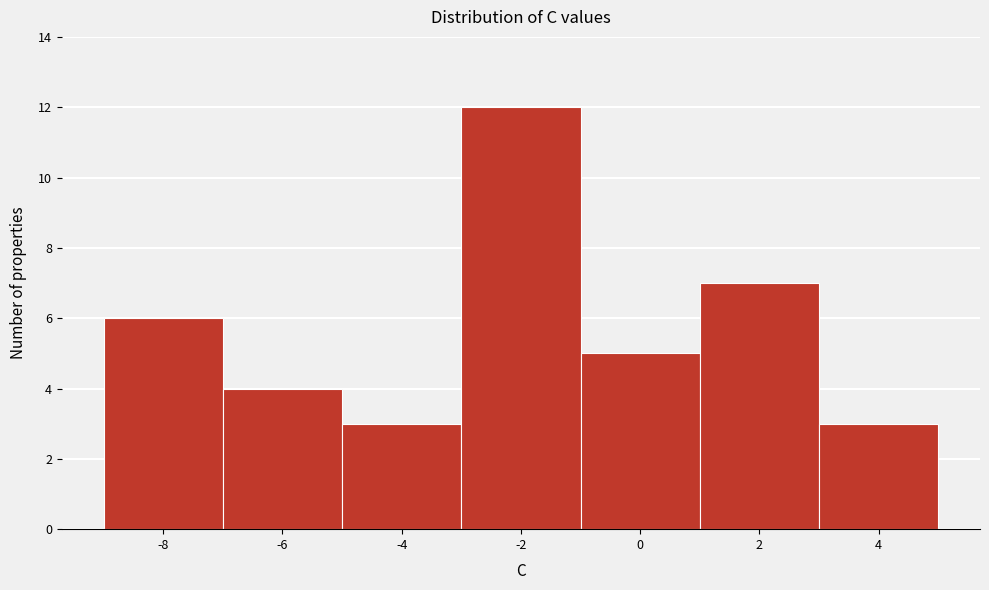

Reading left to right, transcribe all the data shown in this chart.

-8=6	-6=4	-4=3	-2=12	0=5	2=7	4=3